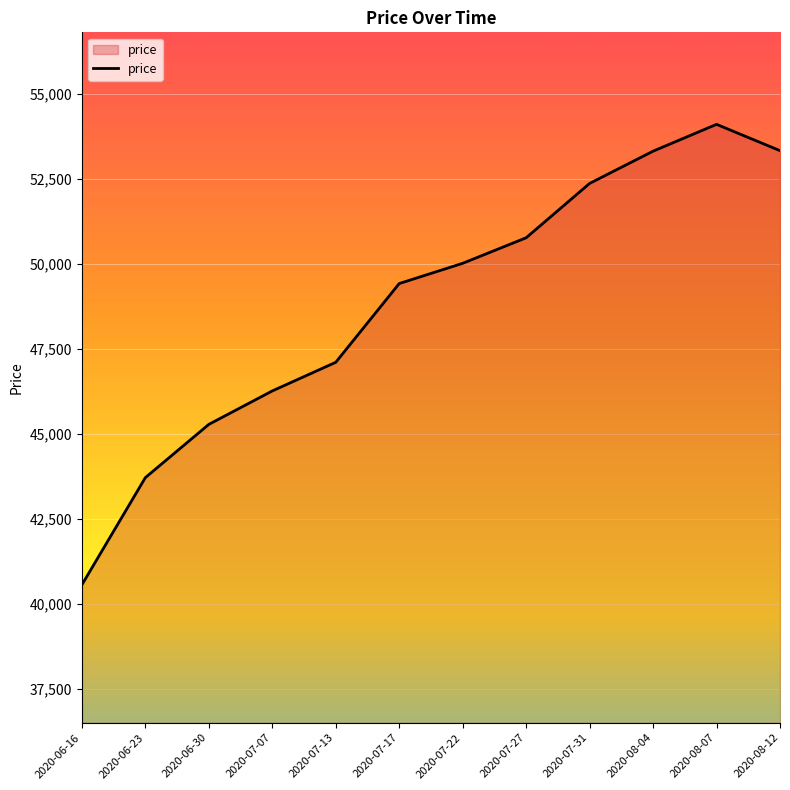

What is the difference between the values at 2020-06-23 and 2020-07-22?

6300